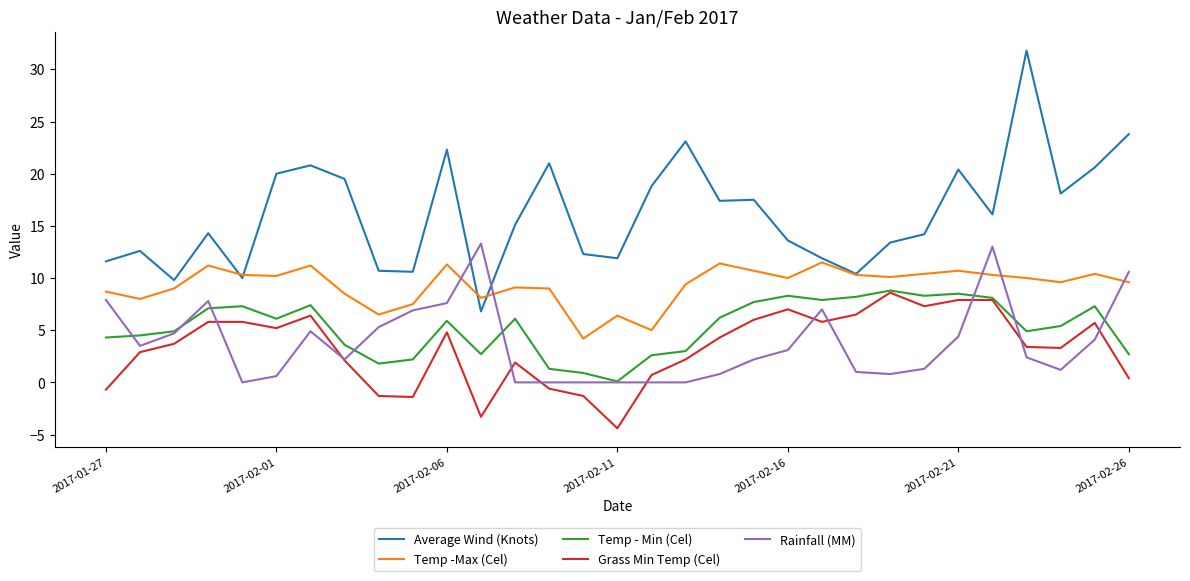

Which series has the largest total across all categories?

Average Wind (Knots)